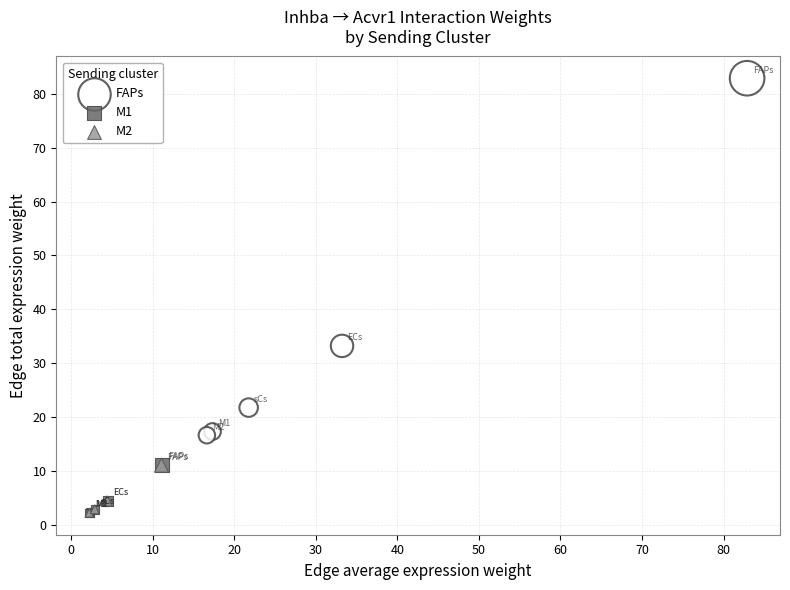

Which series has the widest spread of Y values?

FAPs